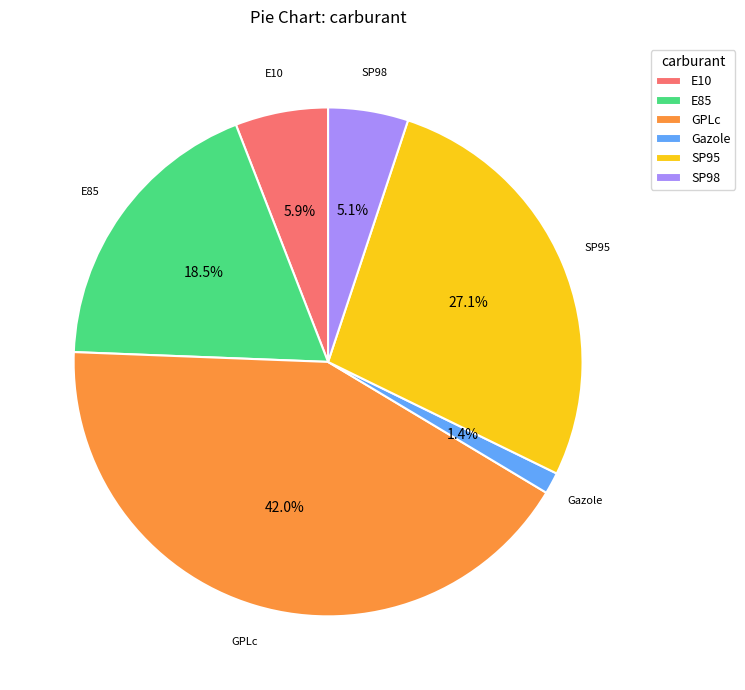

What is the smallest slice in the pie chart?

Gazole